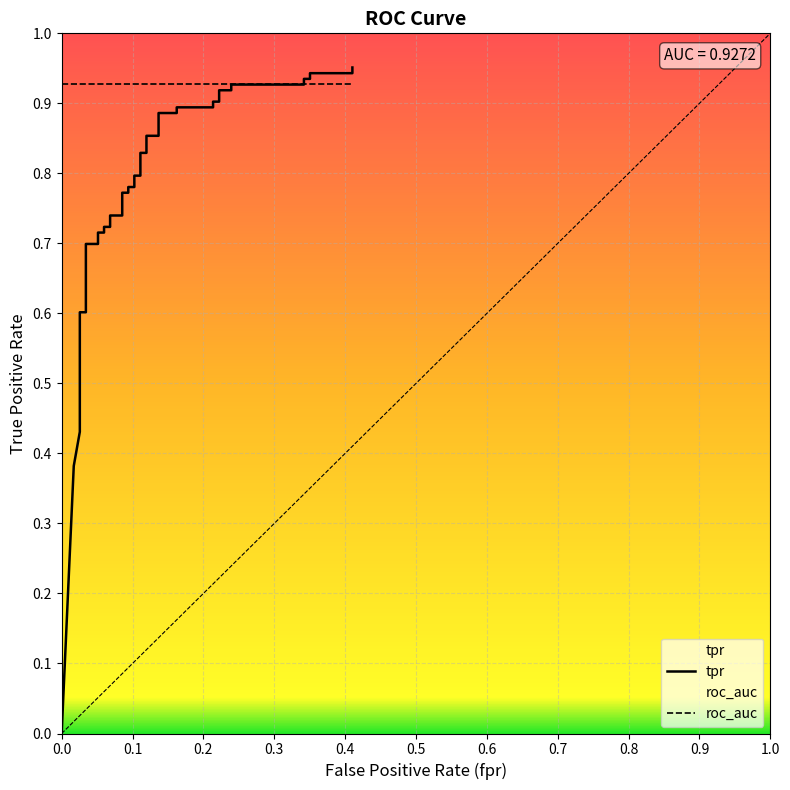

The roc_auc series shows 0.2 at 28. True or false?

False